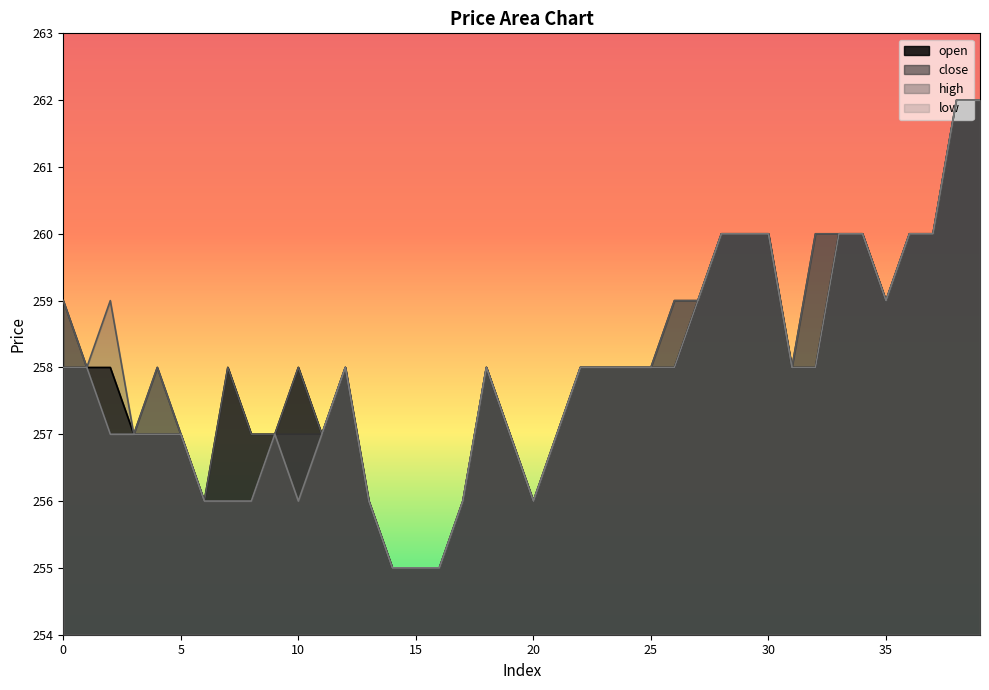

What is the value of the close point at the 6th from the left?

257